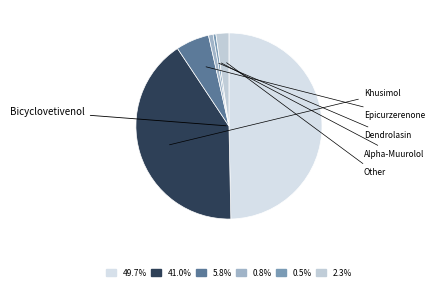

To the nearest percent, what is the average slice percentage?

17%